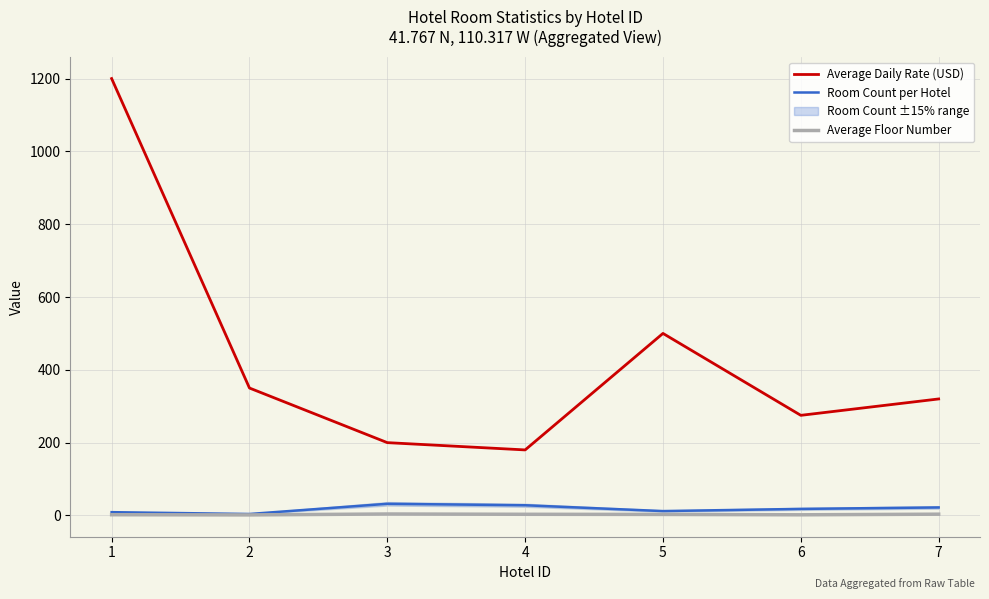

True or false: Average Floor Number and Average Daily Rate (USD) intersect in this chart.

False